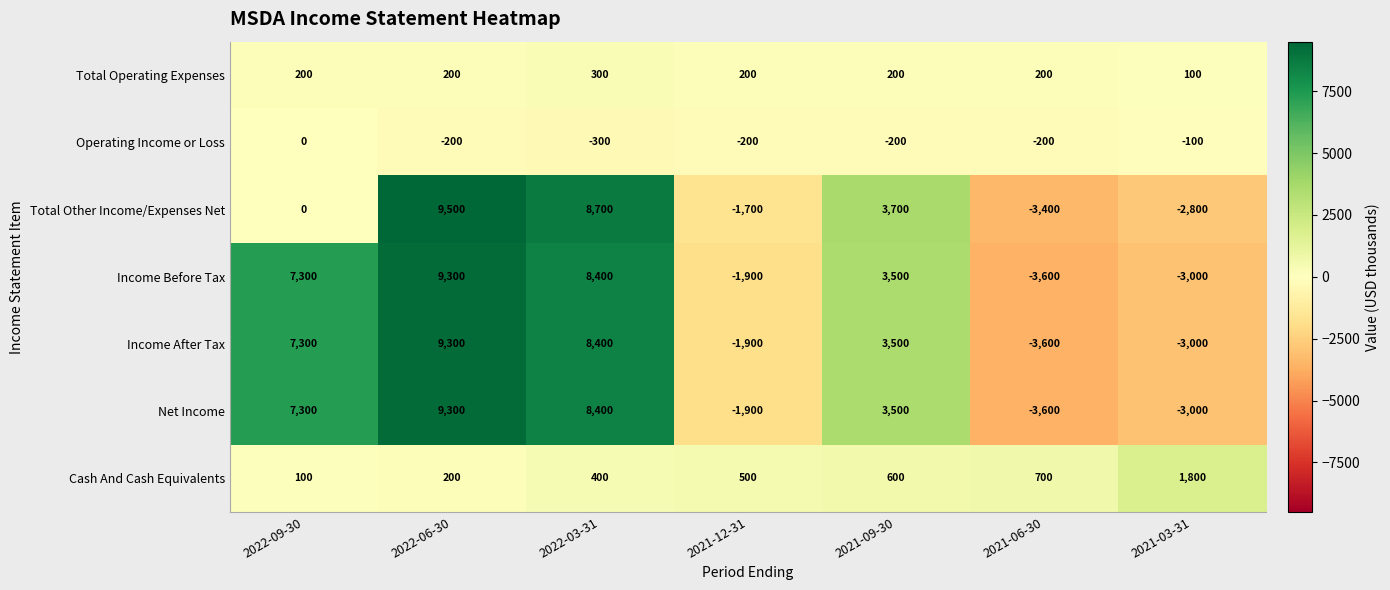

At which label is Income After Tax closest to 2850?

2021-09-30